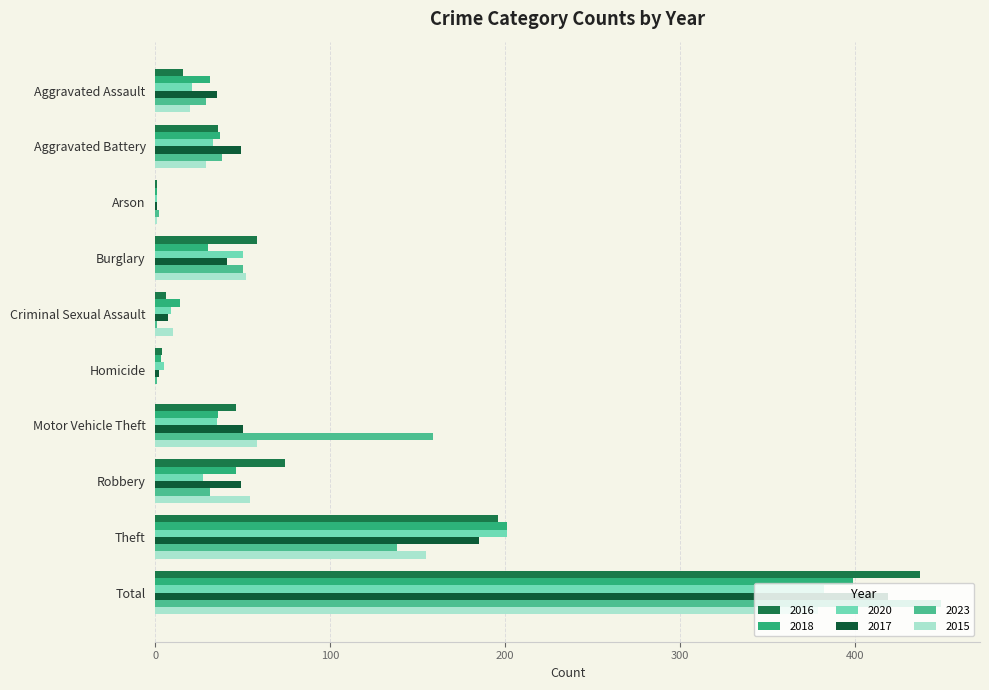

Which series has the largest range (max minus min)?

2023